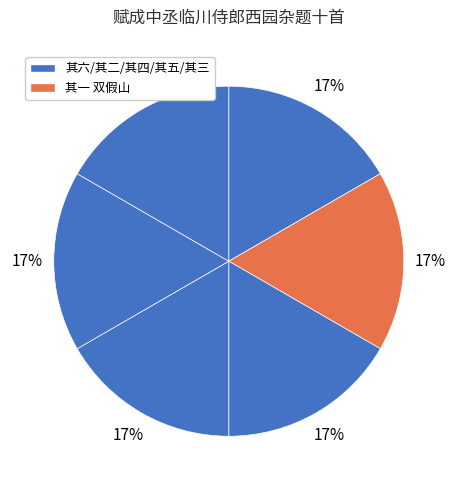

To the nearest percent, what is the average slice percentage?

17%